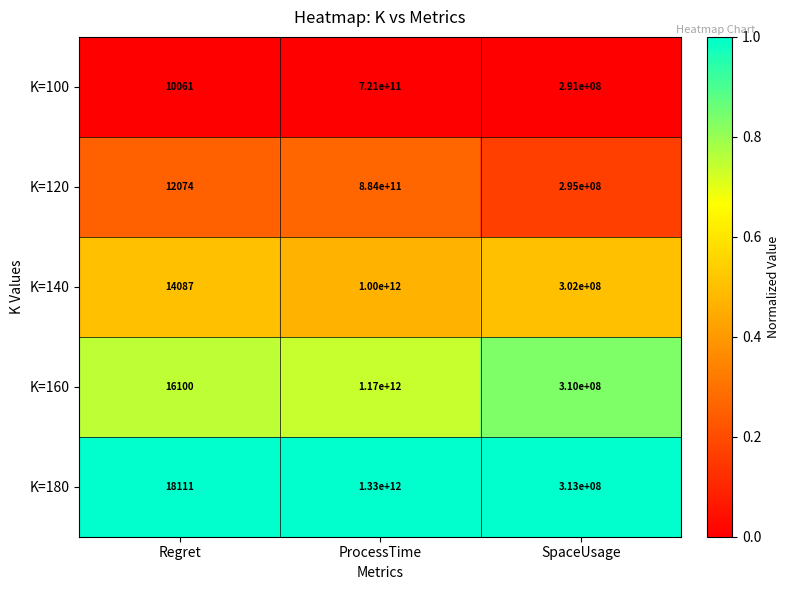

What is the difference between the maximum and minimum values in the K=140 series?

999999985913